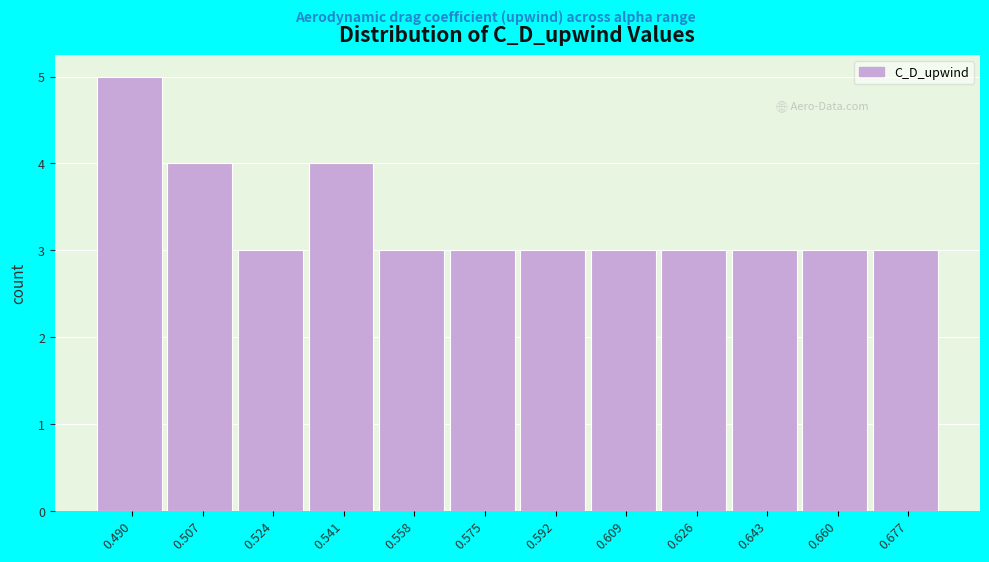

How tall is the bar that spans 0.634 to 0.652 on the x-axis? Neither the bar edges nor the heights are printed on the chart, so give them approximately, as read against the axes.

3